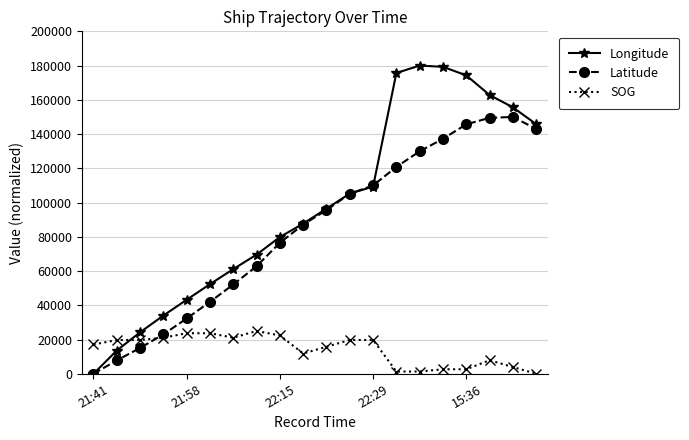

Which series has the widest spread of values?

Longitude